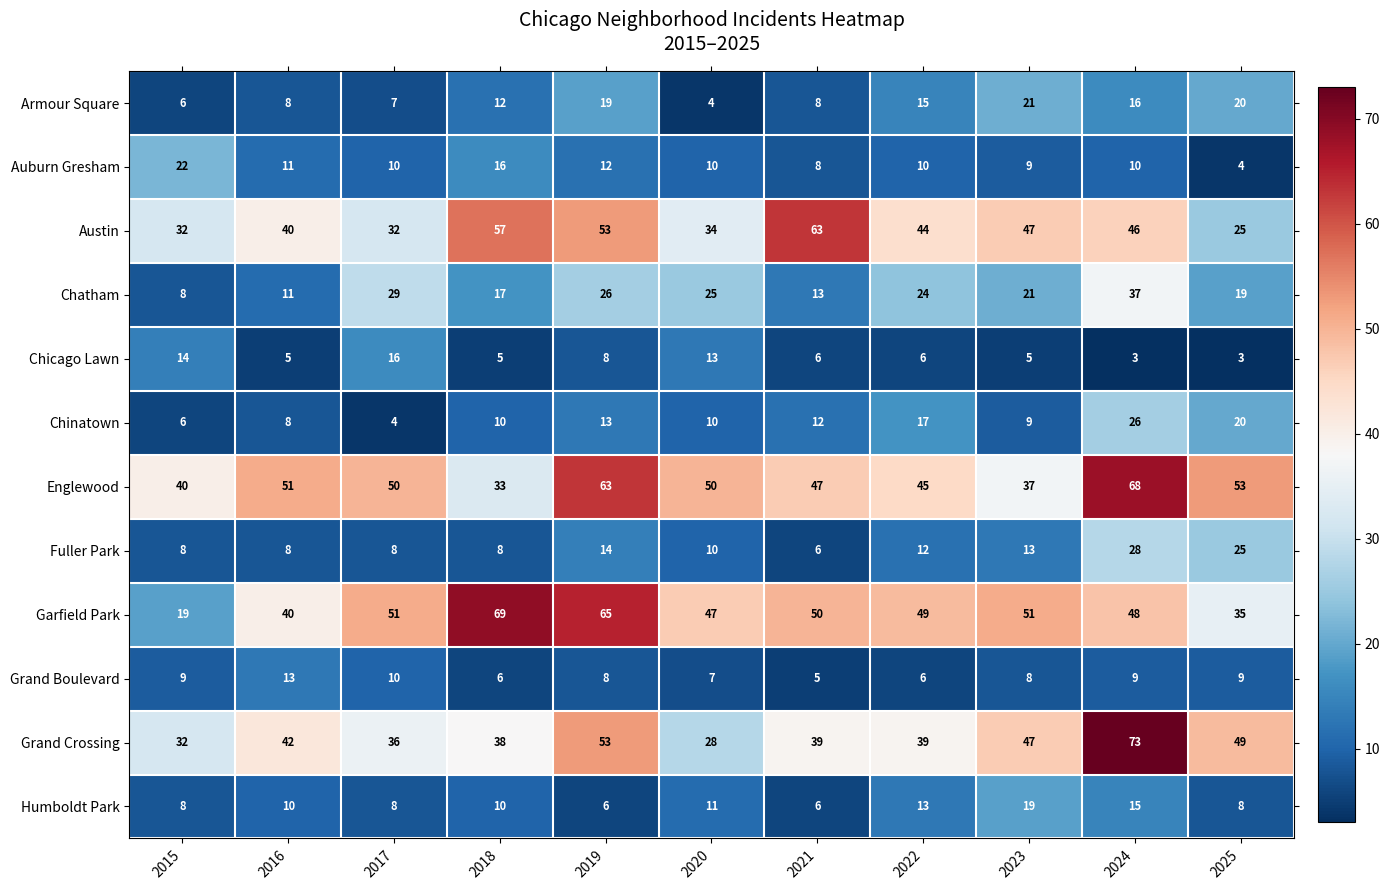

What is the sum of all Chatham values?

230